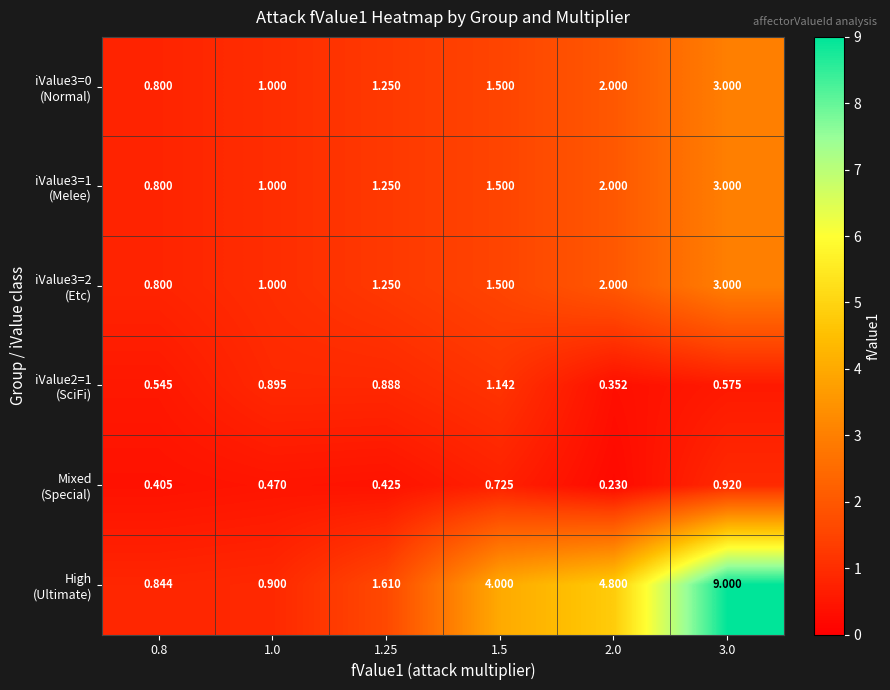

What is the greatest value displayed?

9.0